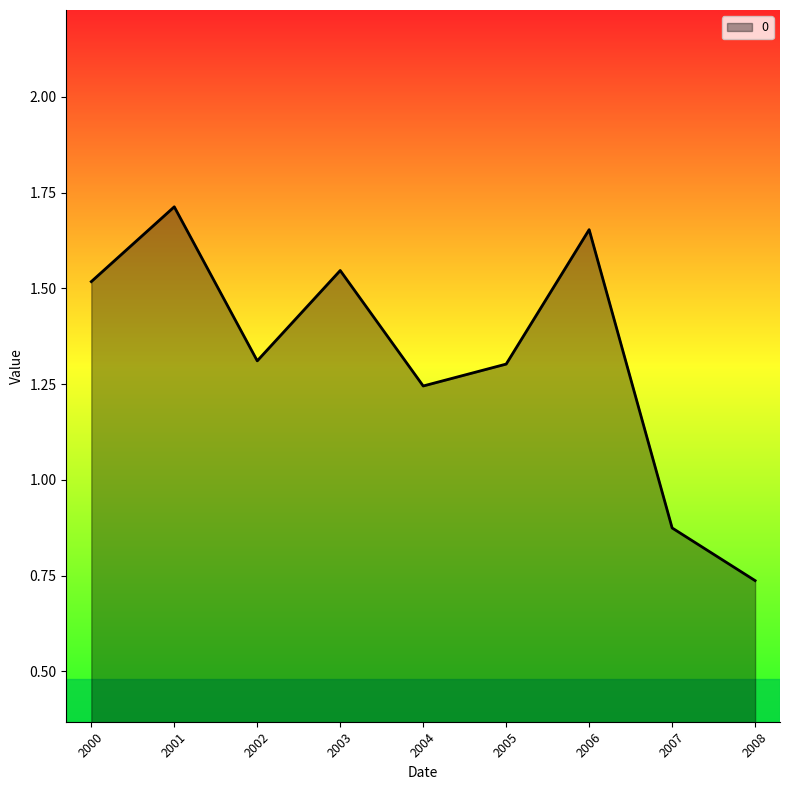

How many categories are shown in the chart?

9